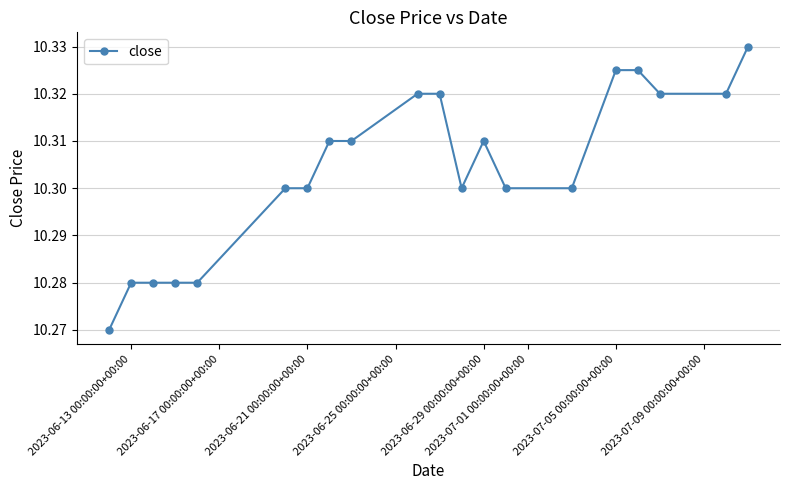

Is it true that the value at 2023-06-13 00:00:00+00:00 is 6.3?

False